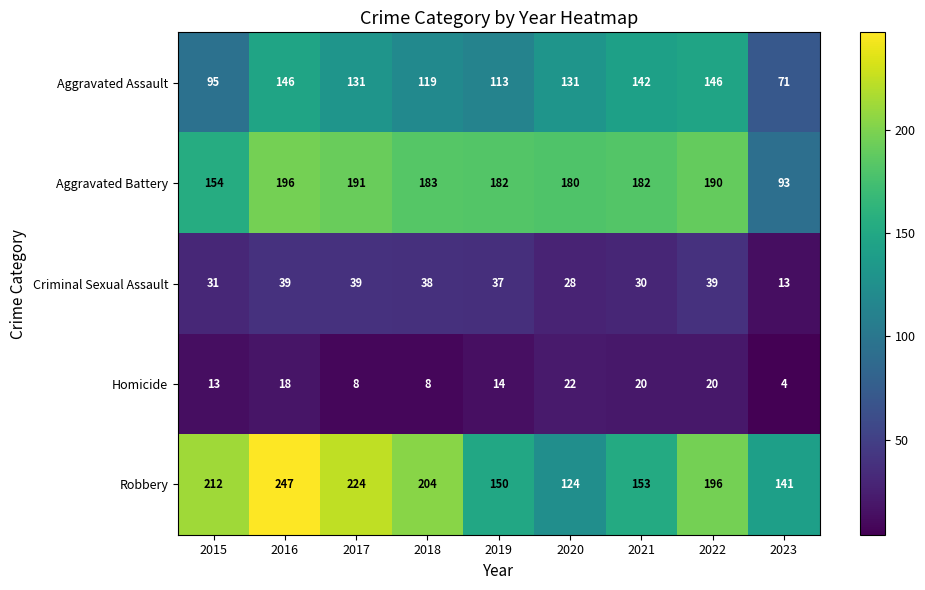

At which category is the sum across all series the highest?

2016